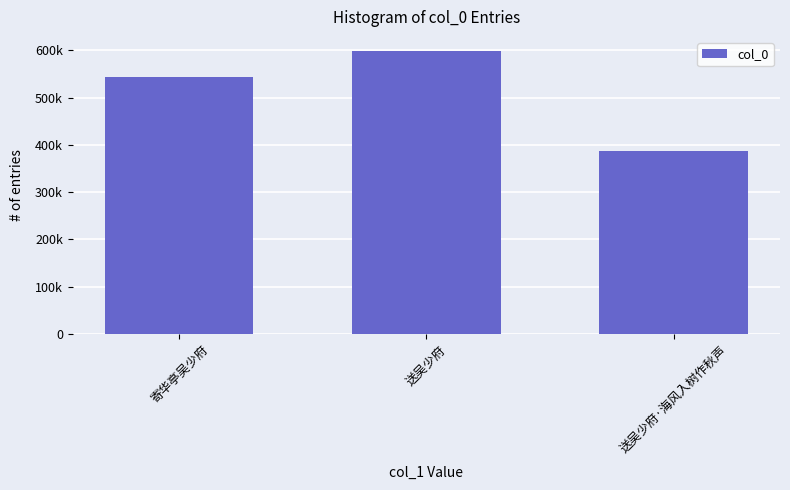

True or false: the data shows 175406 at 送吴少府.

False